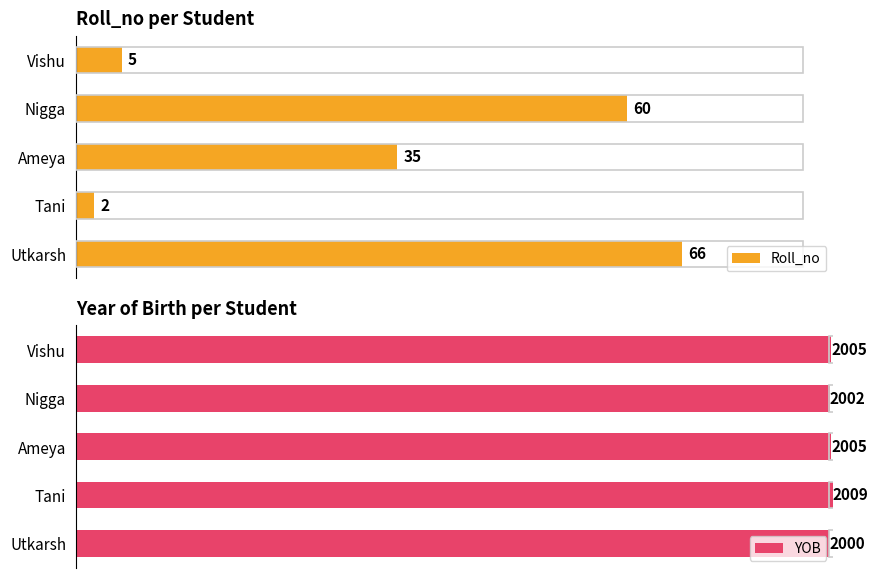

At which label is Roll_no closest to 34?

Ameya